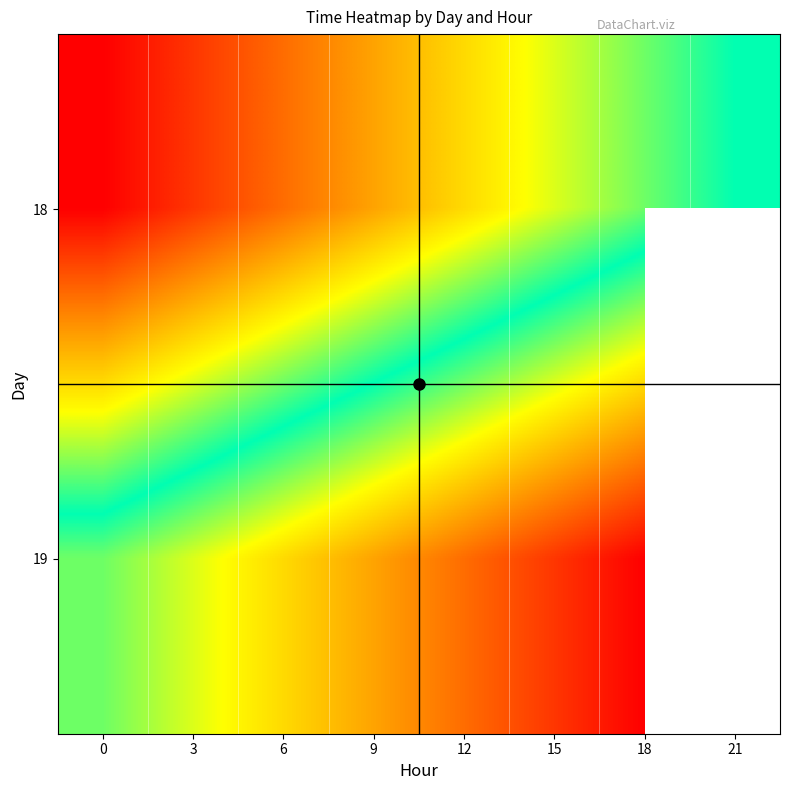

What is the total value across all series at 12?

63950.0